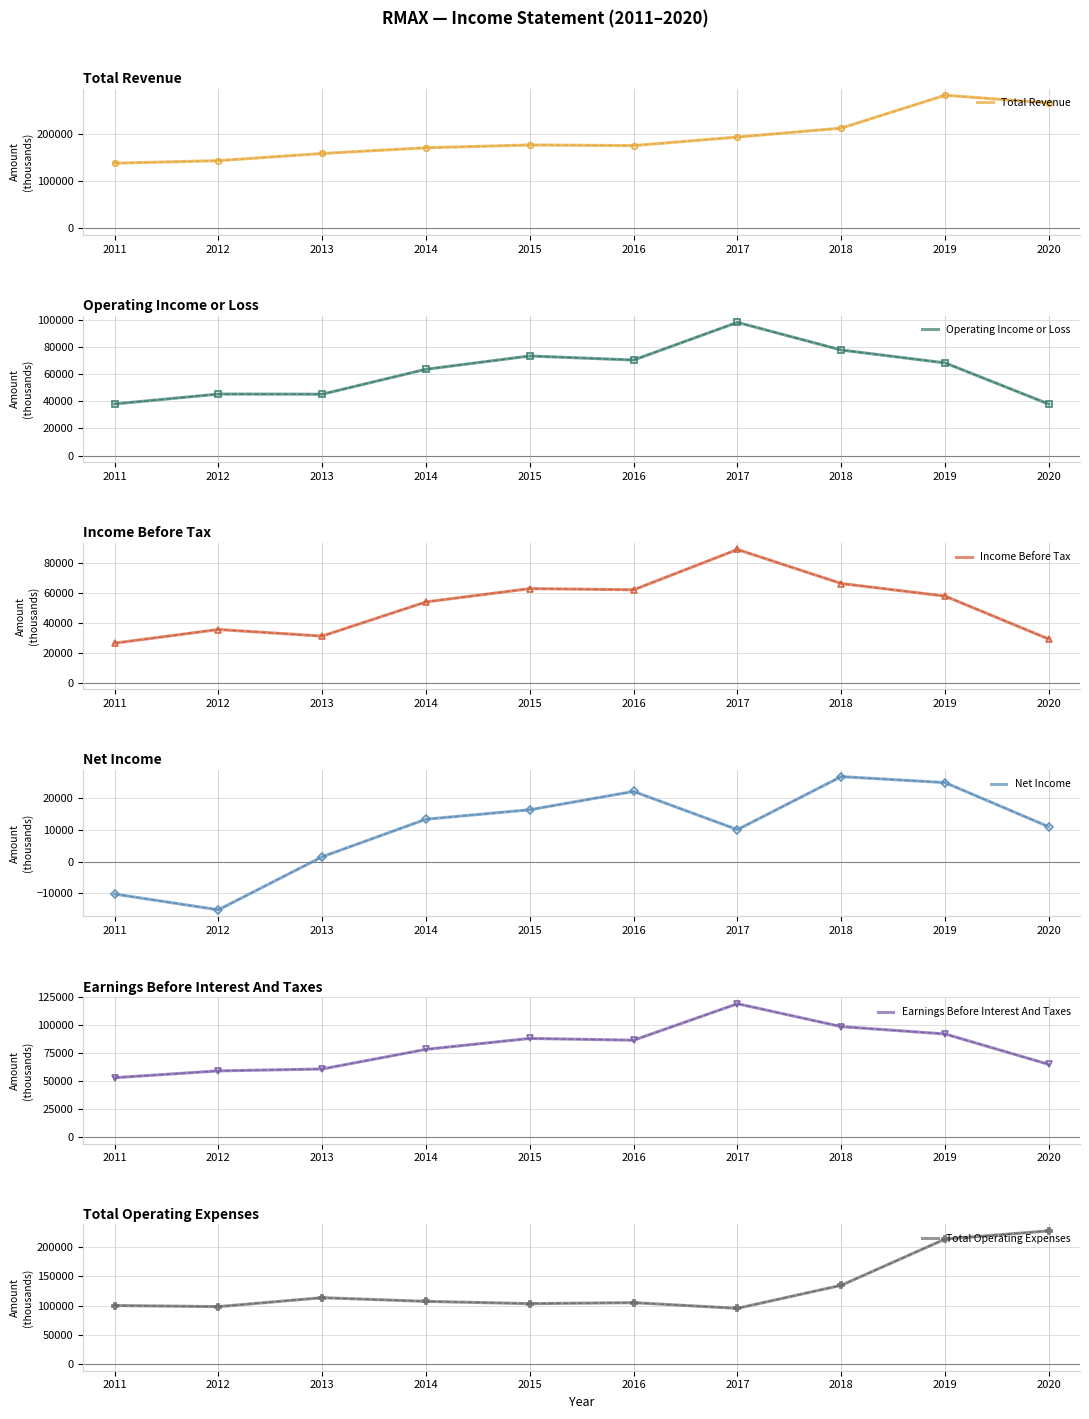

Is this an area chart (filled region under the line)?

No